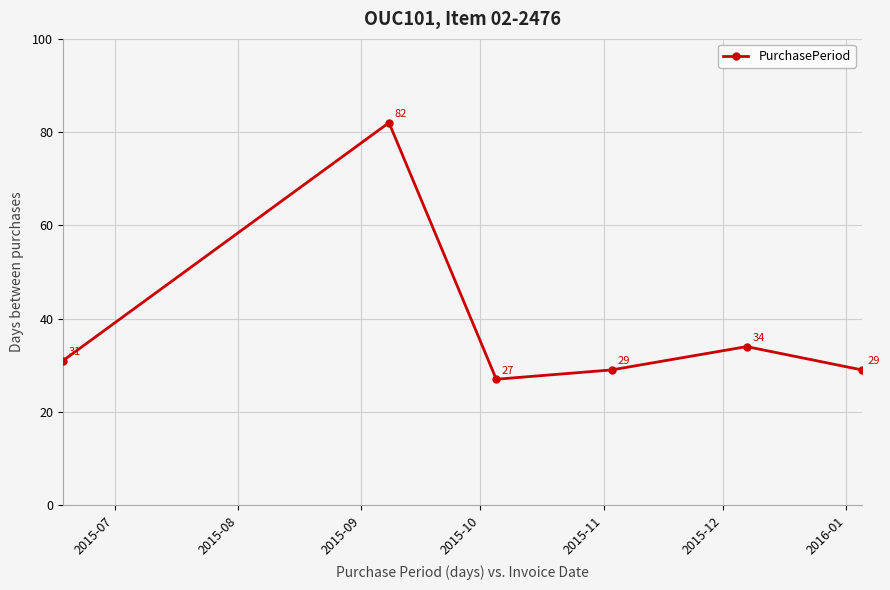

Reading left to right, what are all the values shown in this chart?

31	82	27	29	34	29